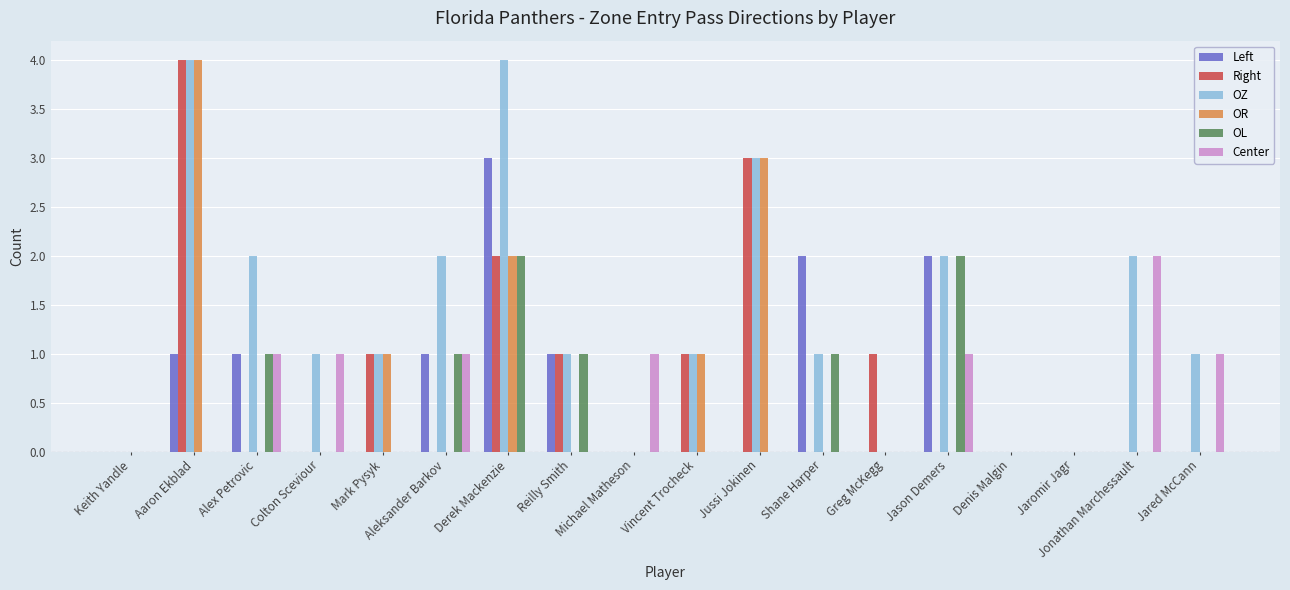

Are the bars grouped side by side (vs. stacked)?

Yes